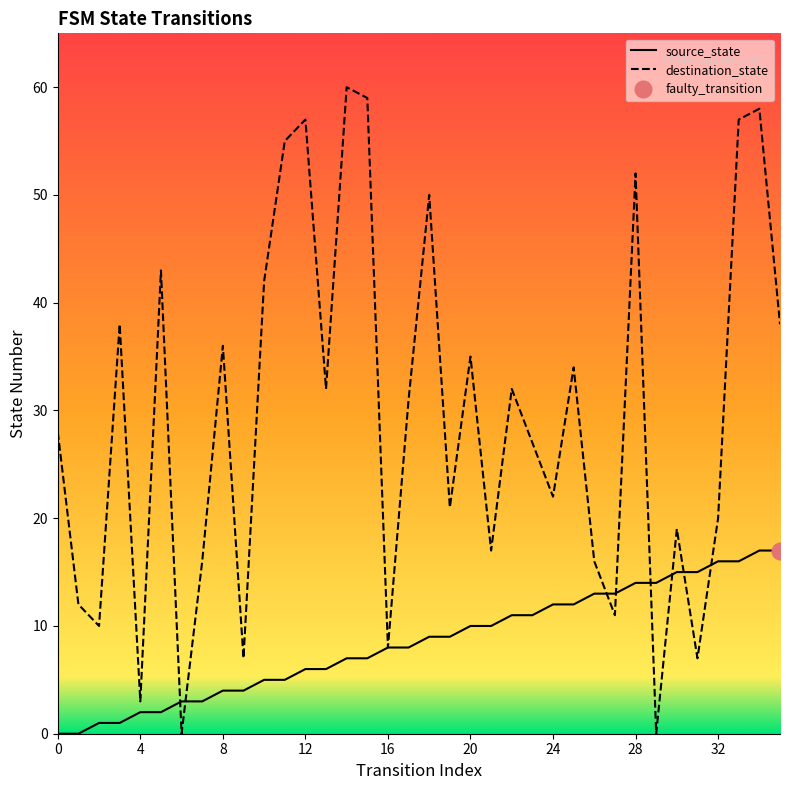

Rank the series by their average value, from highest to lowest.

destination_state, source_state